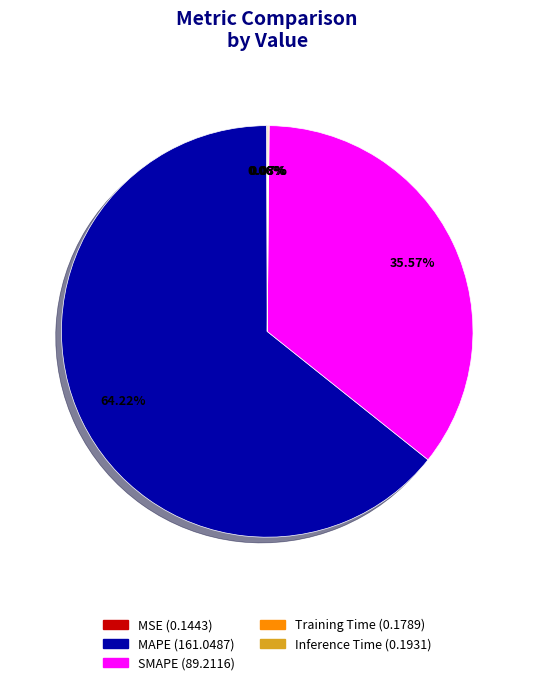

What is the majority slice?

MAPE